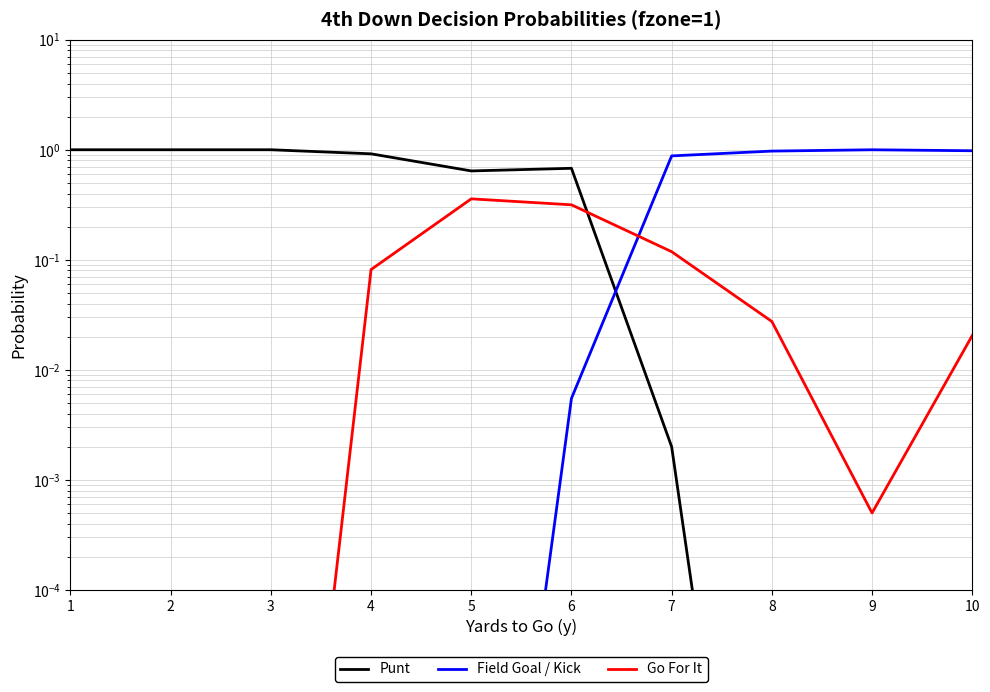

Which series ends up on top after the final intersection of Go For It and Field Goal / Kick?

Field Goal / Kick